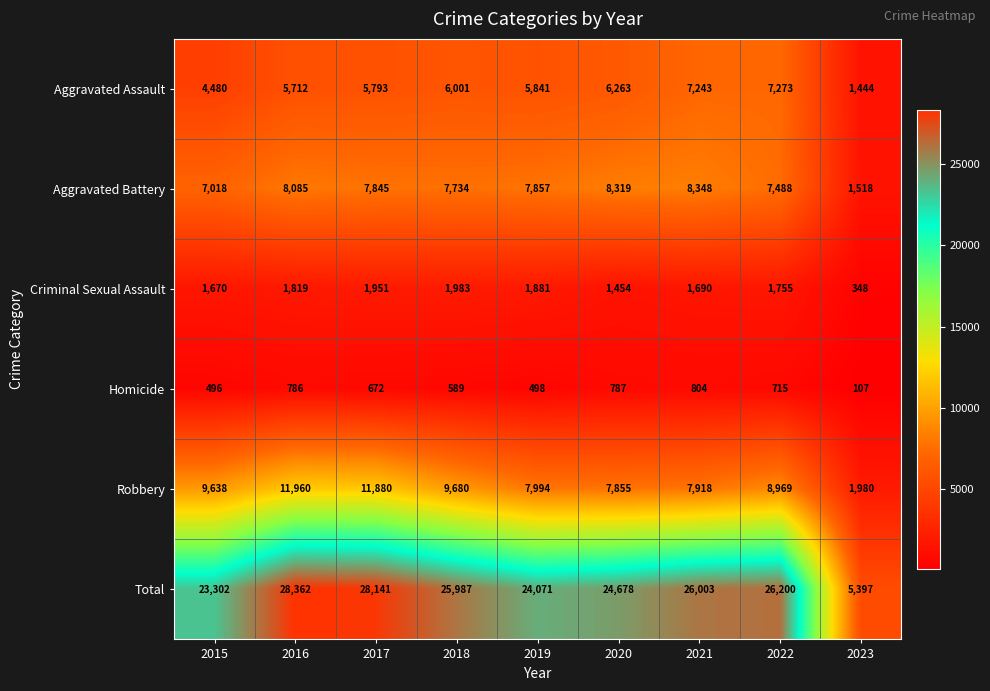

What is the minimum value shown in the chart?

107